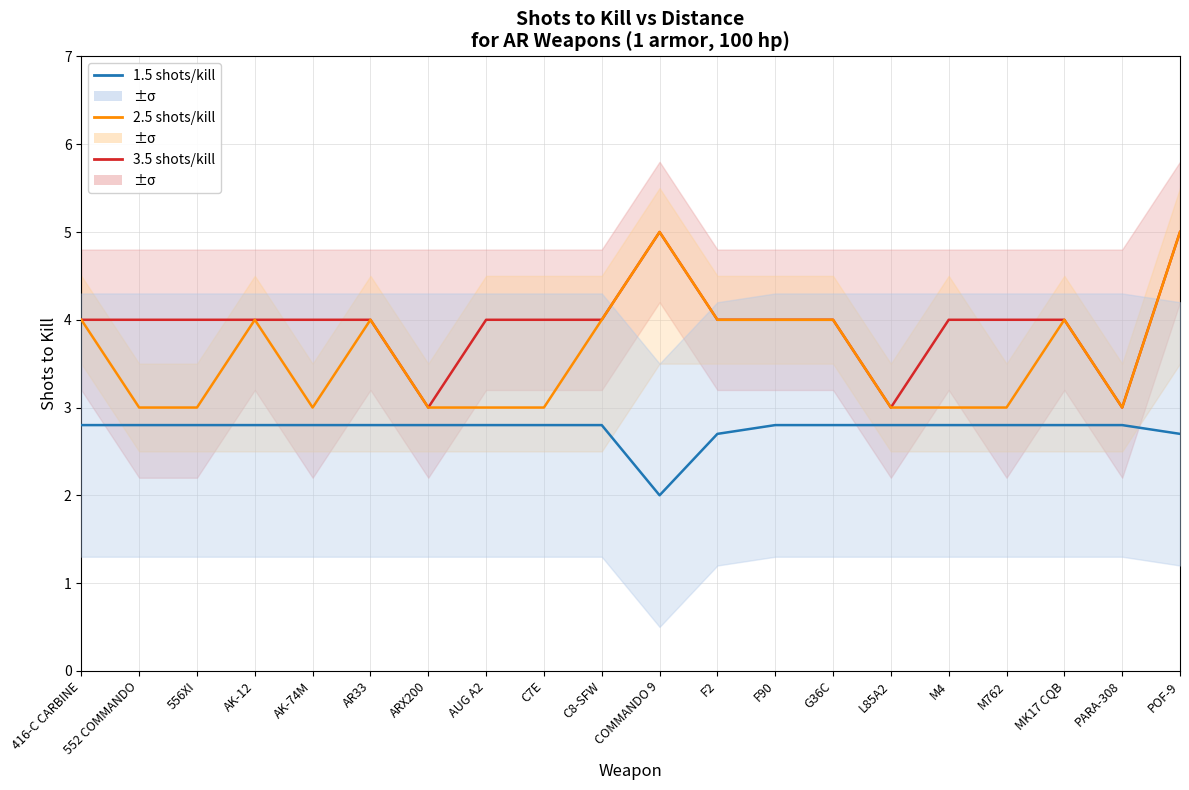

Count the 2.5 shots/kill values in the range 3 to 4.

18